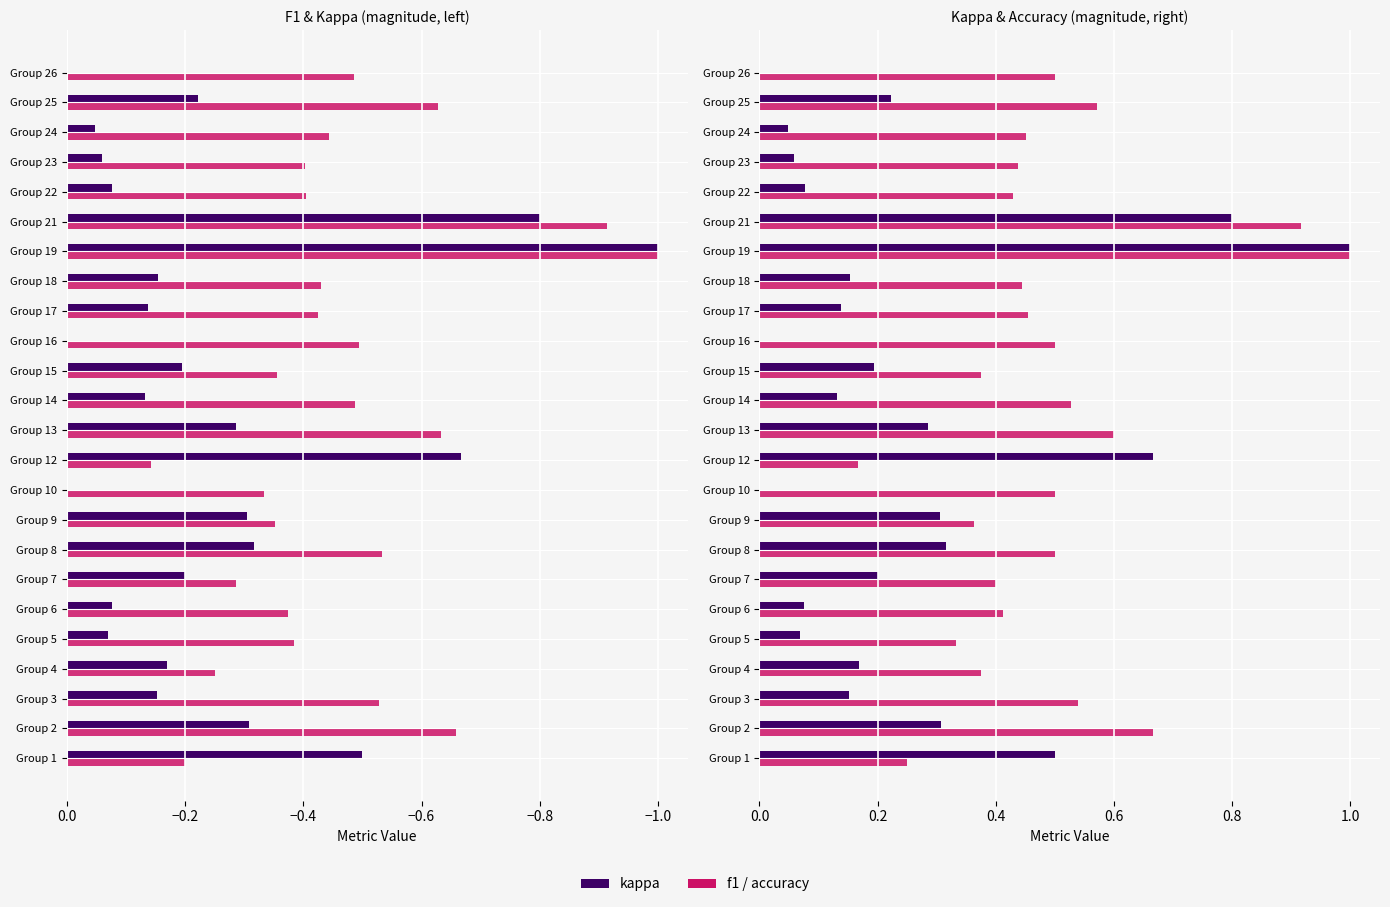

How many accuracy values are between 0 and 1?

24